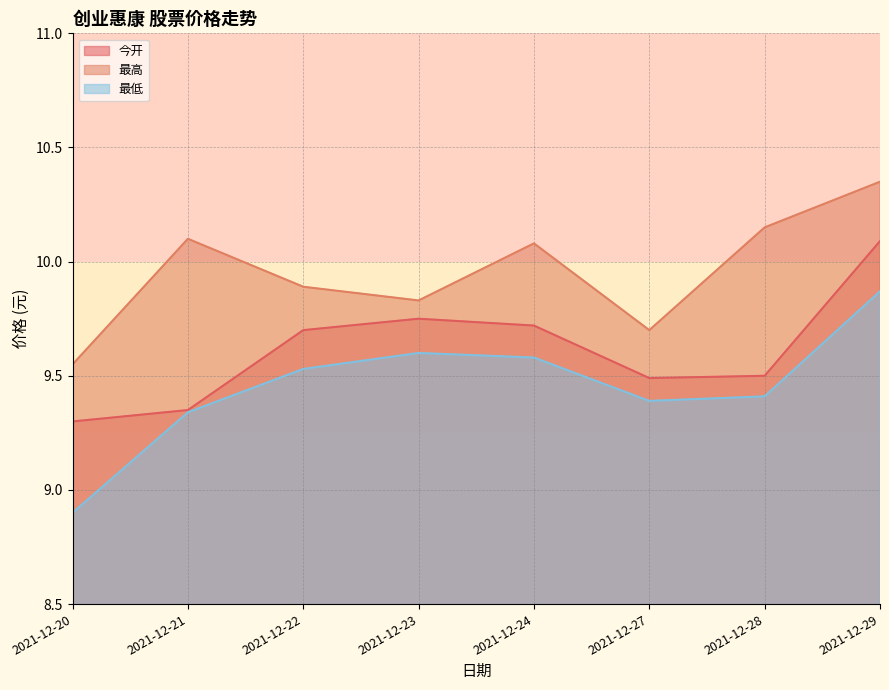

True or false: 最低 has a value of 9.3 at 2021-12-21.

True